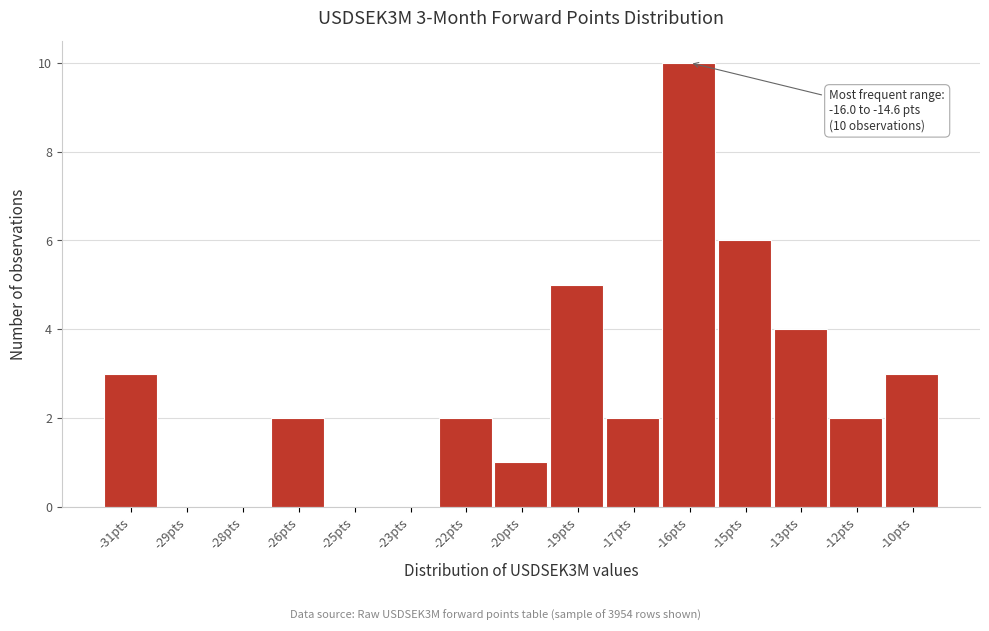

Reading right to left, list all the values displayed in this chart.

-10pts=3	-12pts=2	-13pts=4	-15pts=6	-16pts=10	-17pts=2	-19pts=5	-20pts=1	-22pts=2	-23pts=0	-25pts=0	-26pts=2	-28pts=0	-29pts=0	-31pts=3